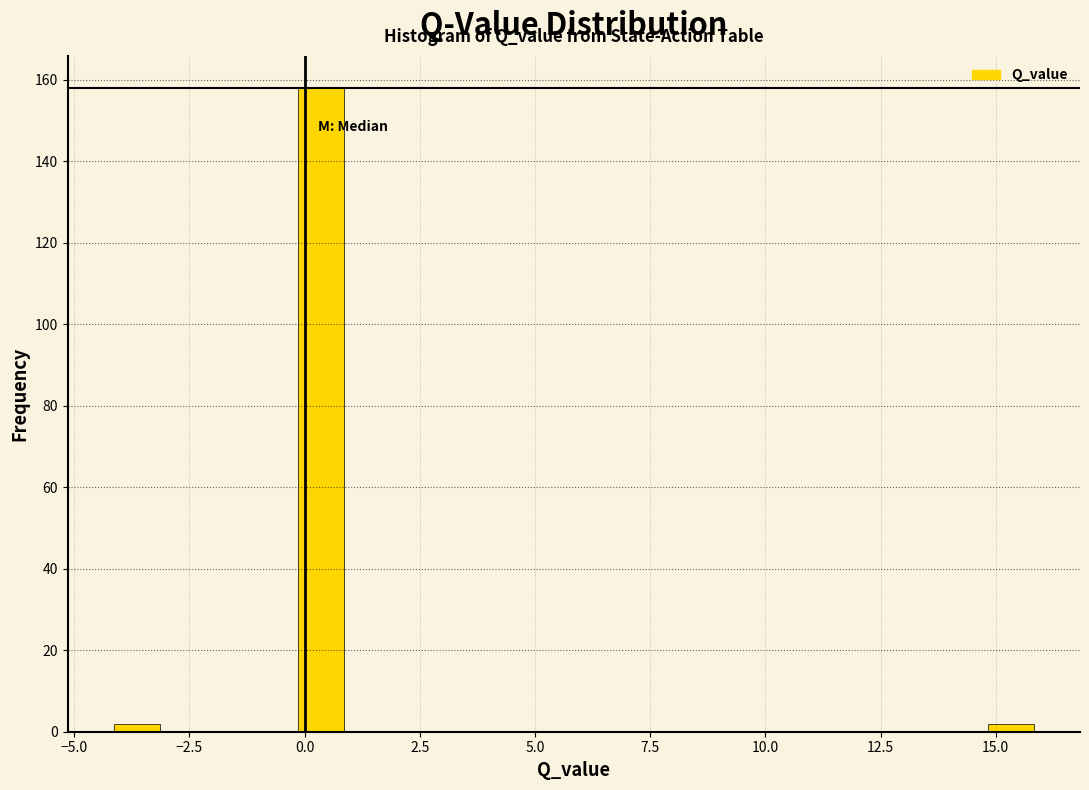

Read against the x-axis, roughly where is the centre of the tallest bar?

0.5